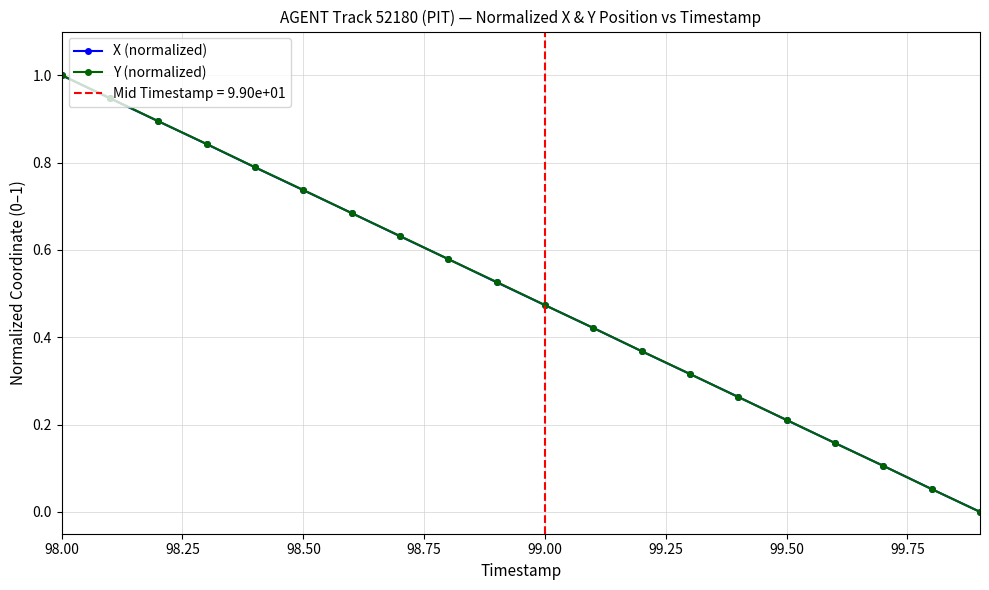

True or false: Y (normalized) has a value of 0.3 at 98.00.

False